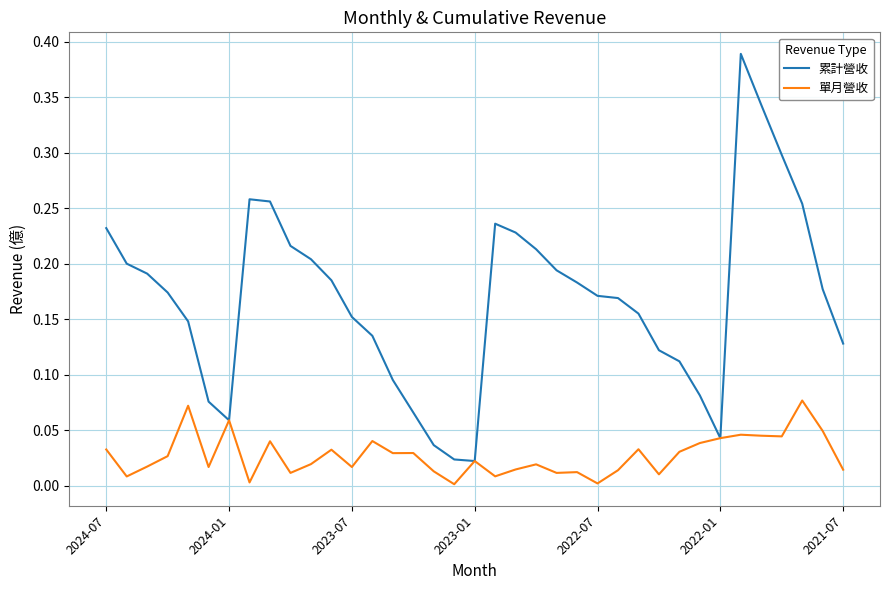

Rank the series by their maximum value, from highest to lowest.

累計營收, 單月營收